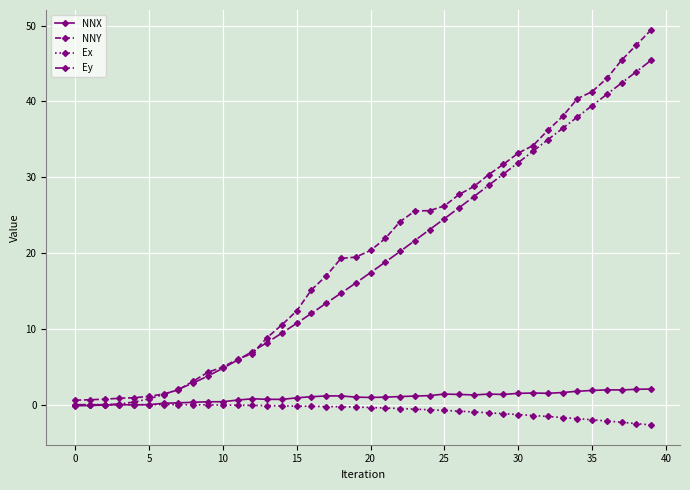

True or false: NNX has more than 2 interior local peaks.

True